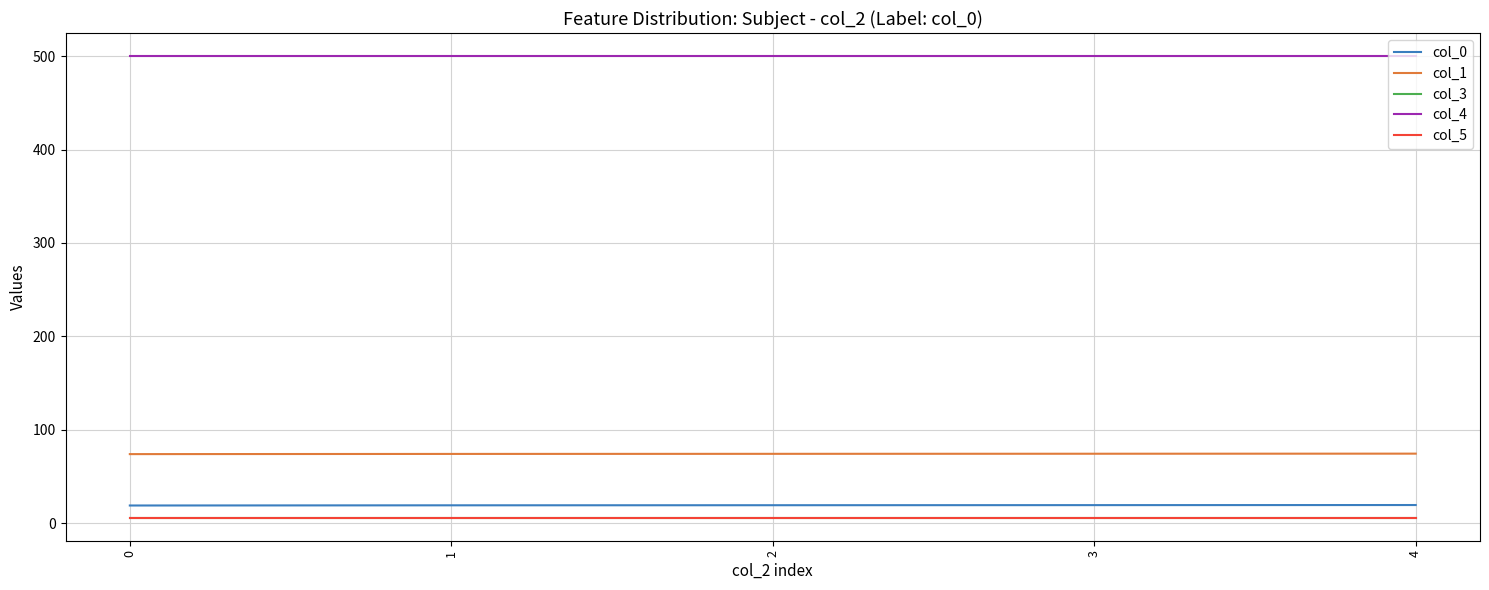

Does the chart have visible grid lines?

Yes